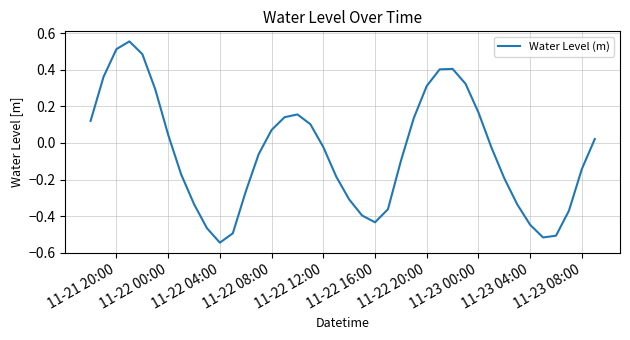

What is the difference between the maximum and minimum values?

1.1